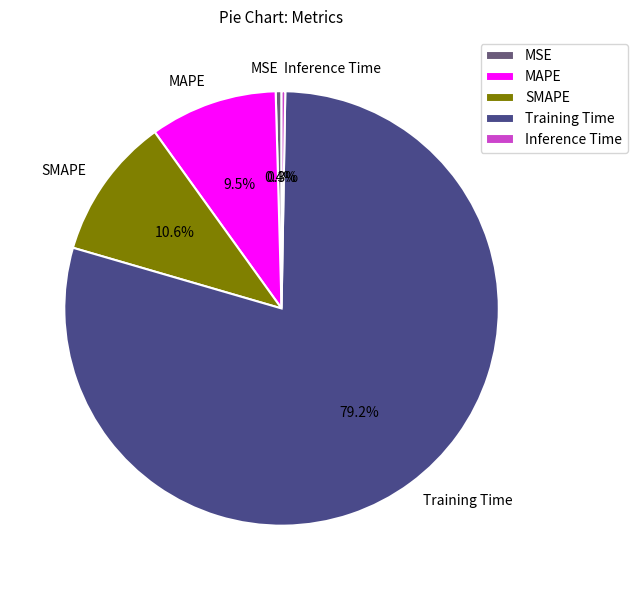

Which slice is the largest?

Training Time